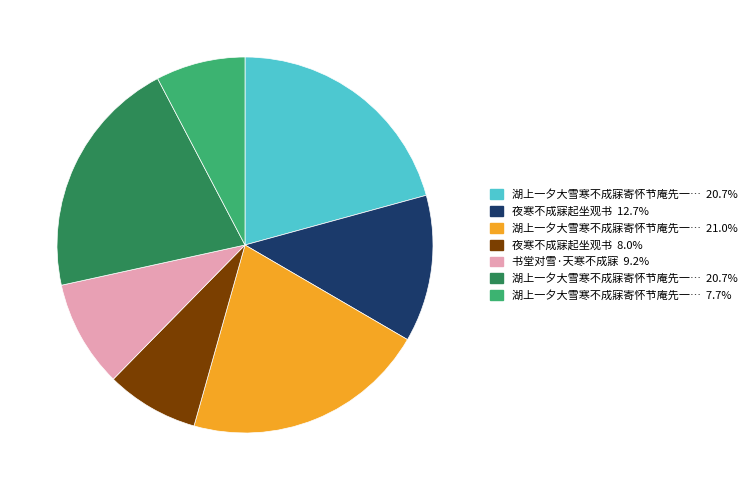

Is there a majority slice in this chart?

No